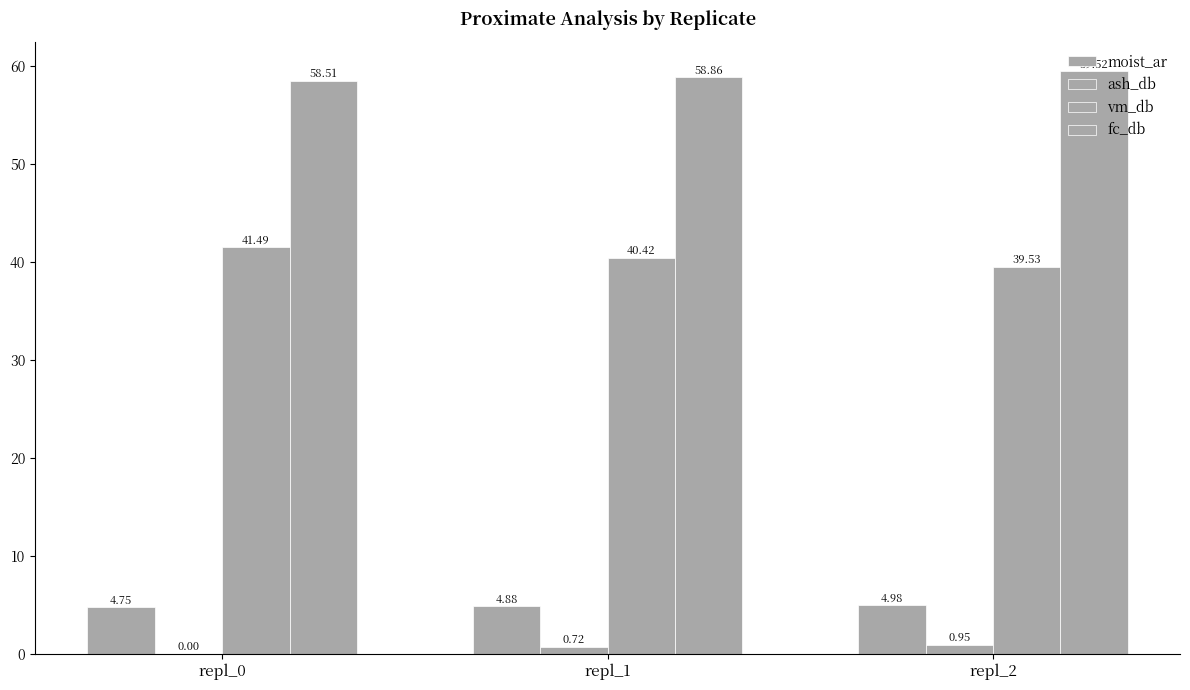

Are the bars grouped side by side (vs. stacked)?

Yes